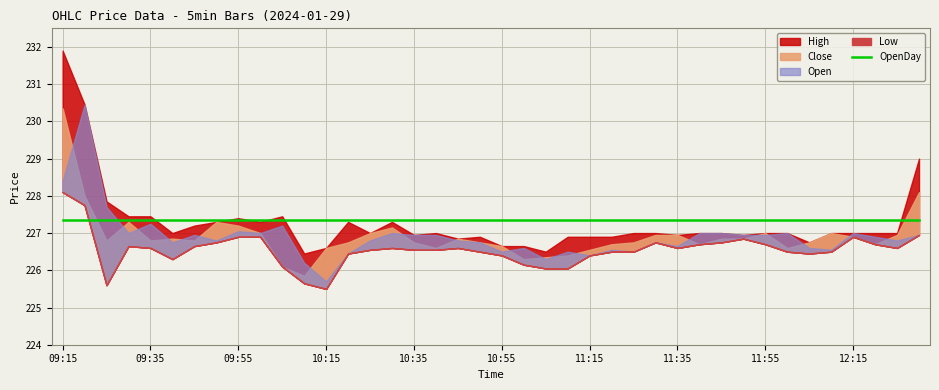

True or false: Close and OpenDay intersect in this chart.

True